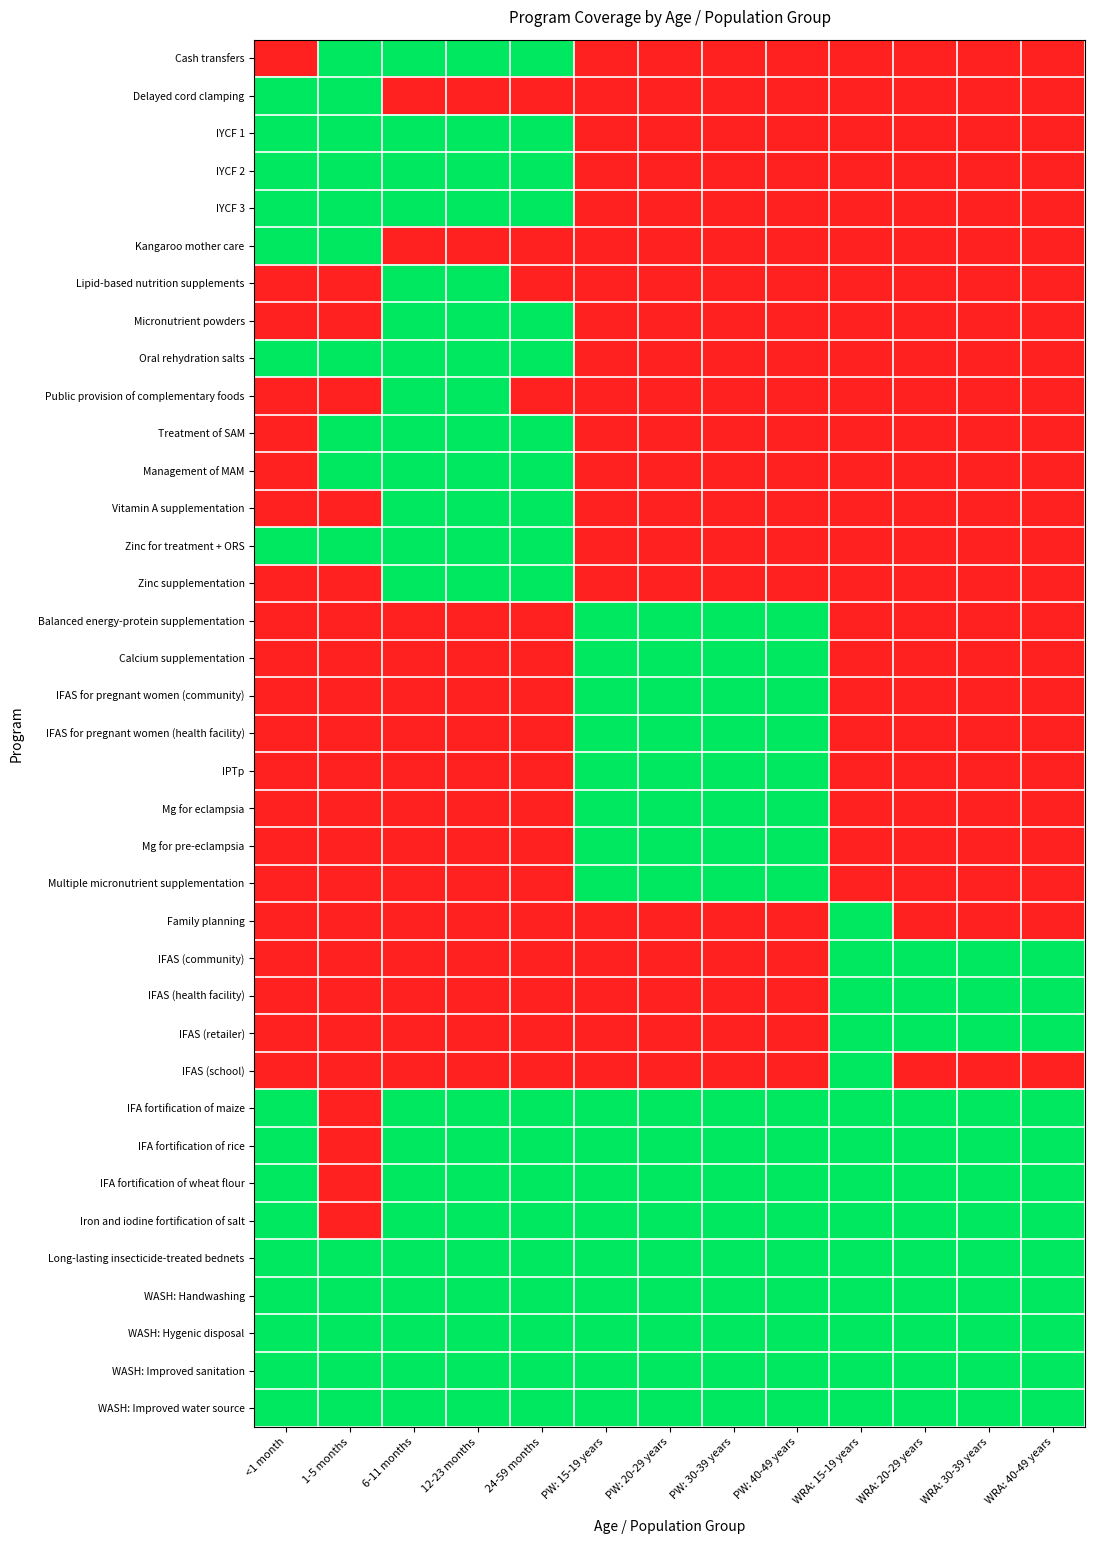

What is the total value across all series at PW: 20-29 years?

17